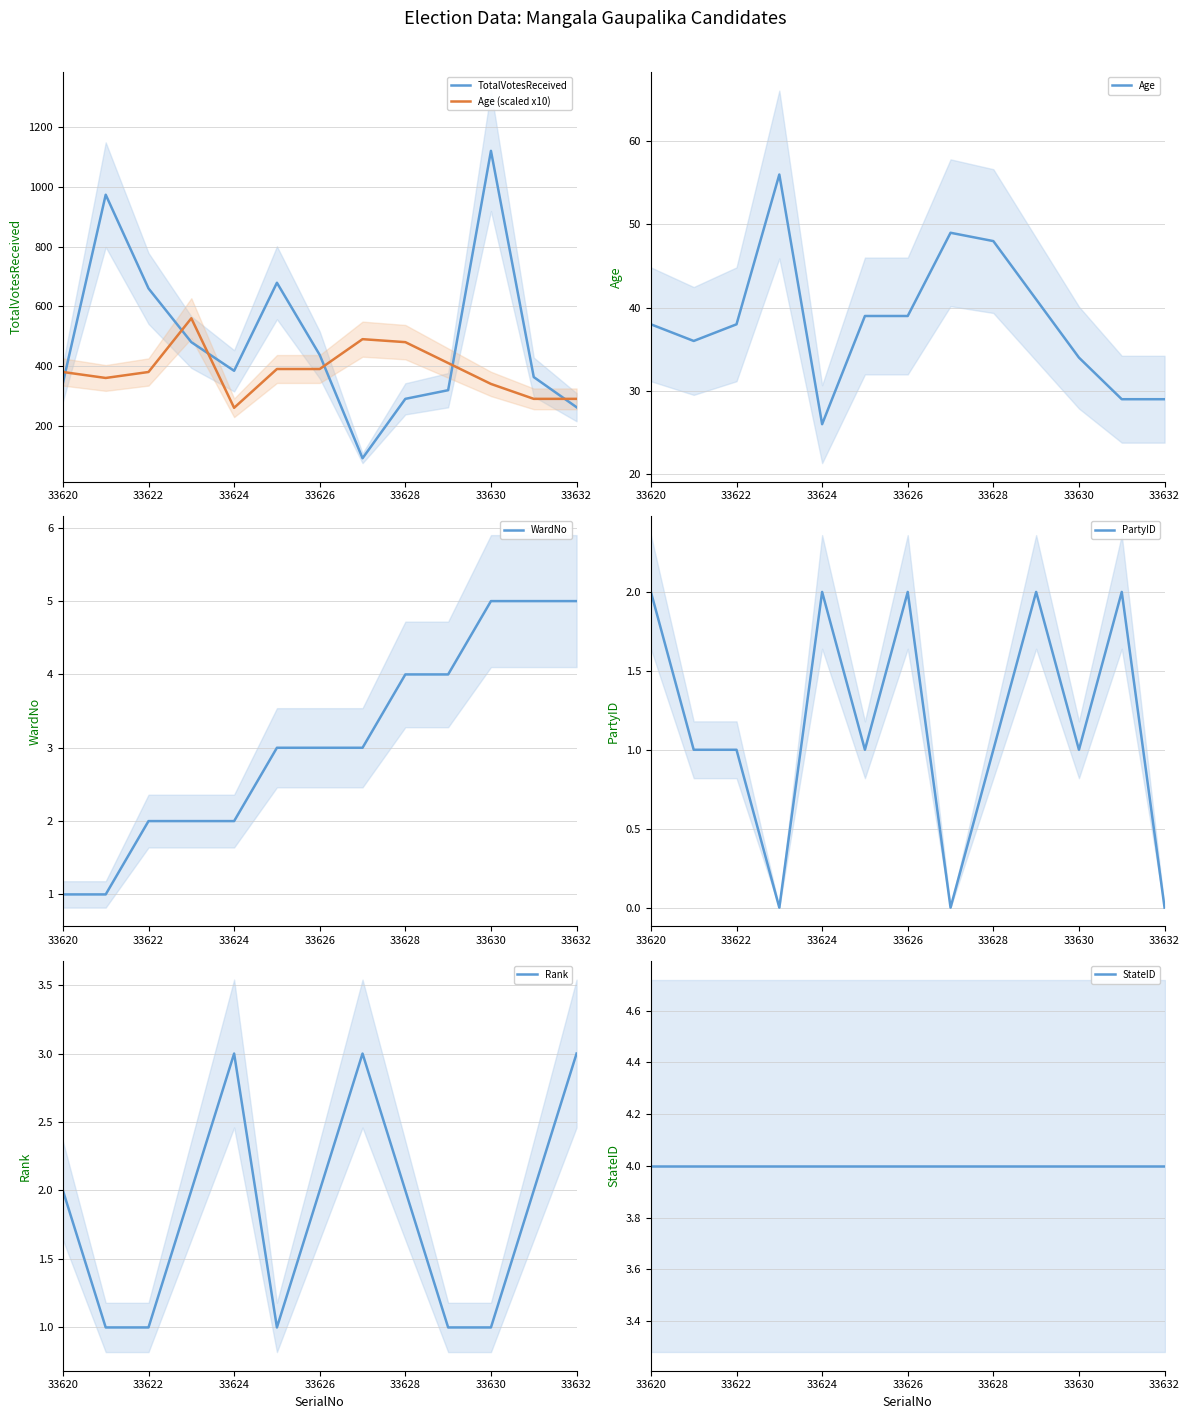

Where does the TotalVotesReceived series first go above 384?

33621